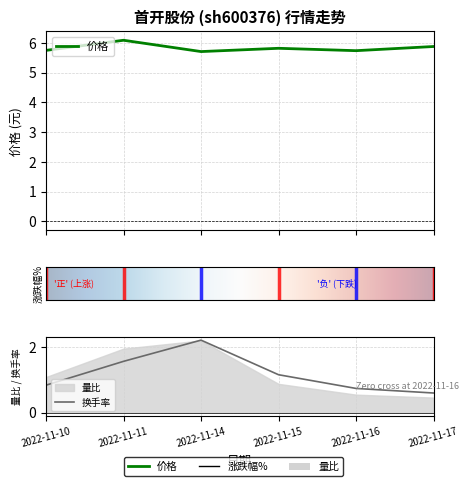

Where is 价格 nearest to the value 5?

2022-11-14